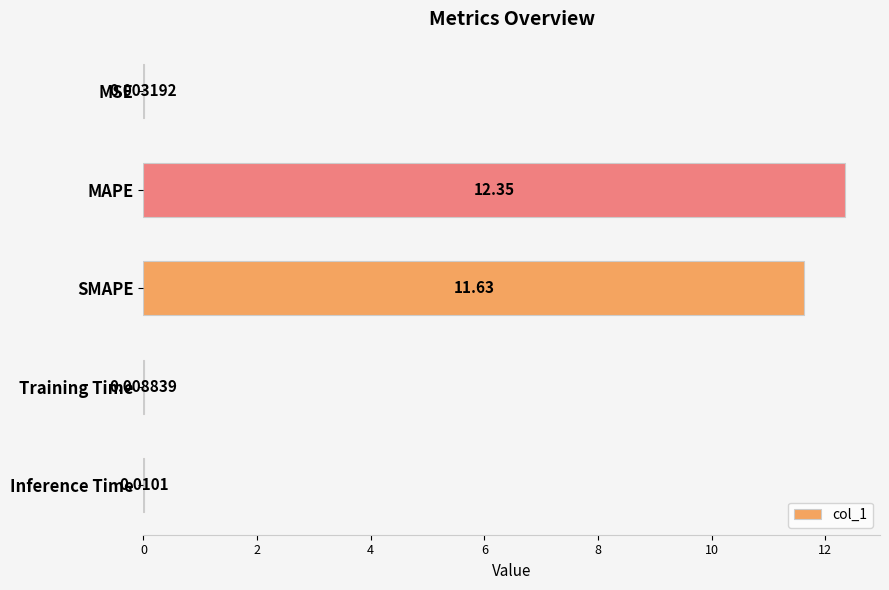

How many data points does each series have?

5